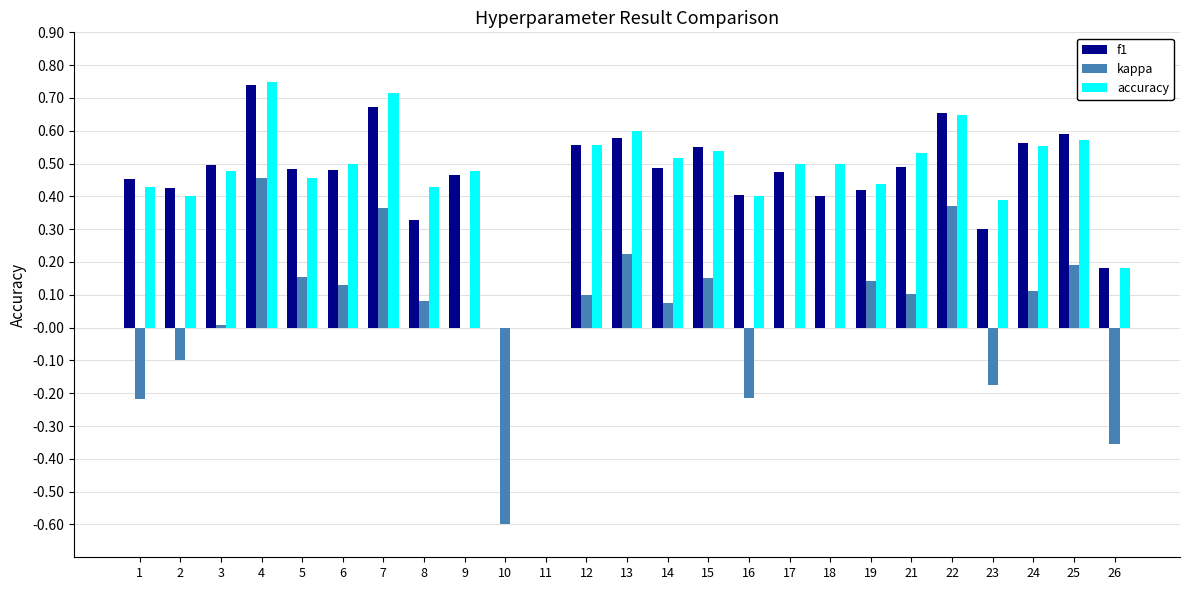

What is the sum of all accuracy values?

11.6